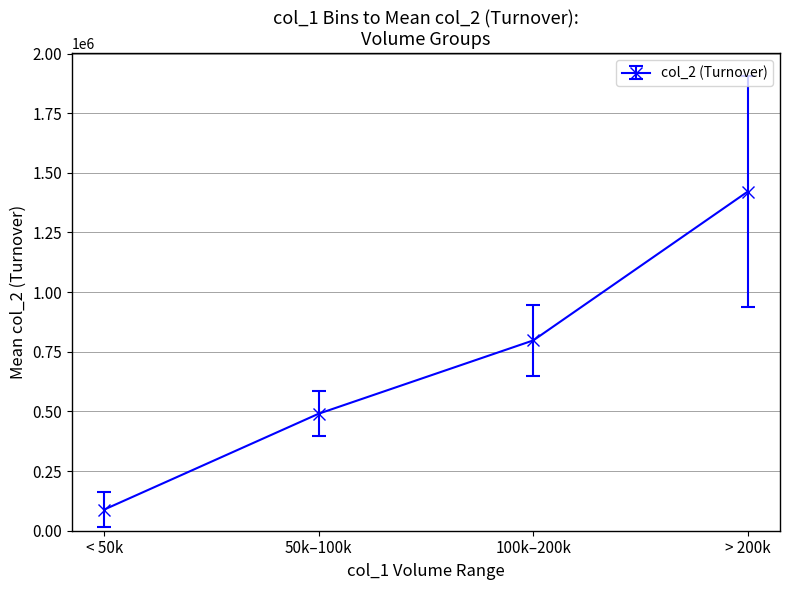

Is it true that the value at > 200k is 636223.0?

False